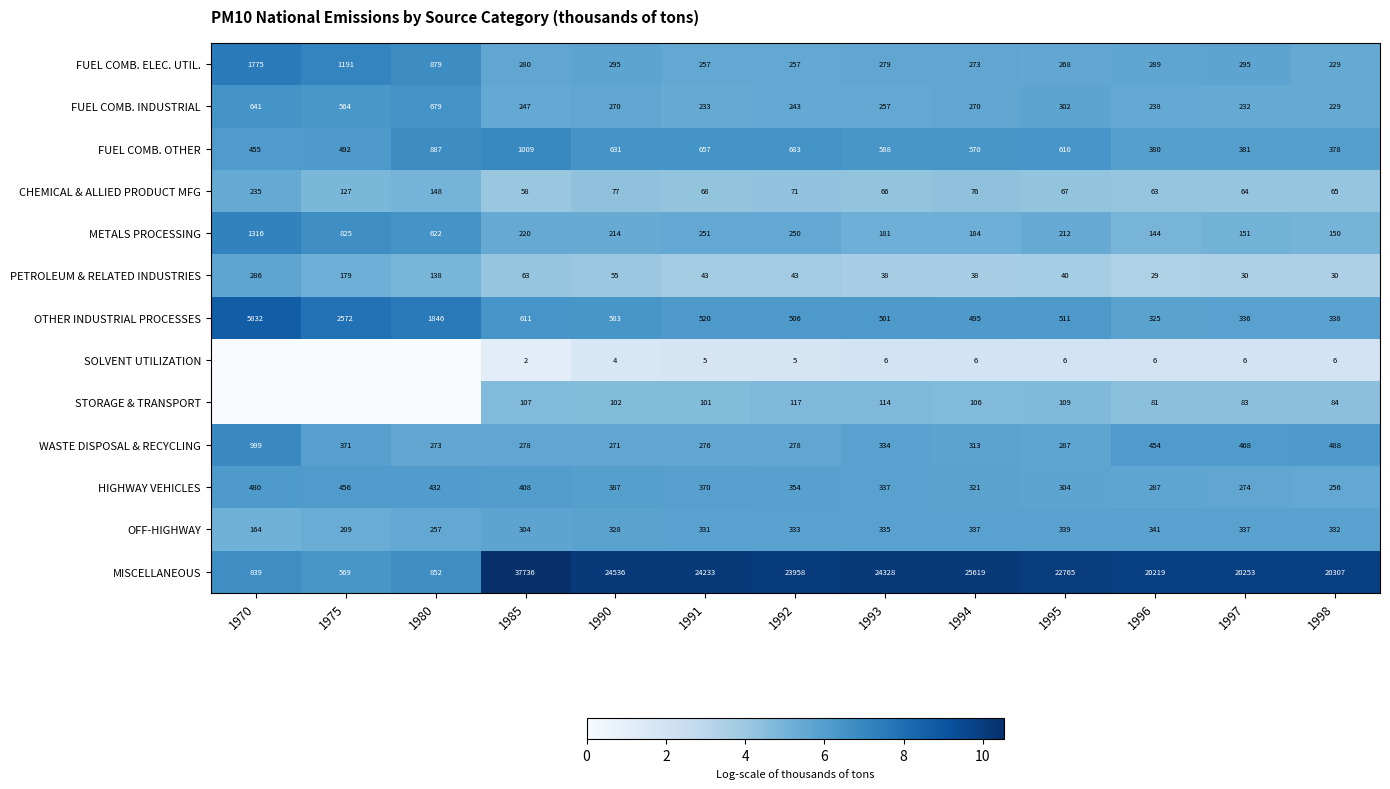

The value of CHEMICAL & ALLIED PRODUCT MFG at 1975 is 4.9. True or false?

True